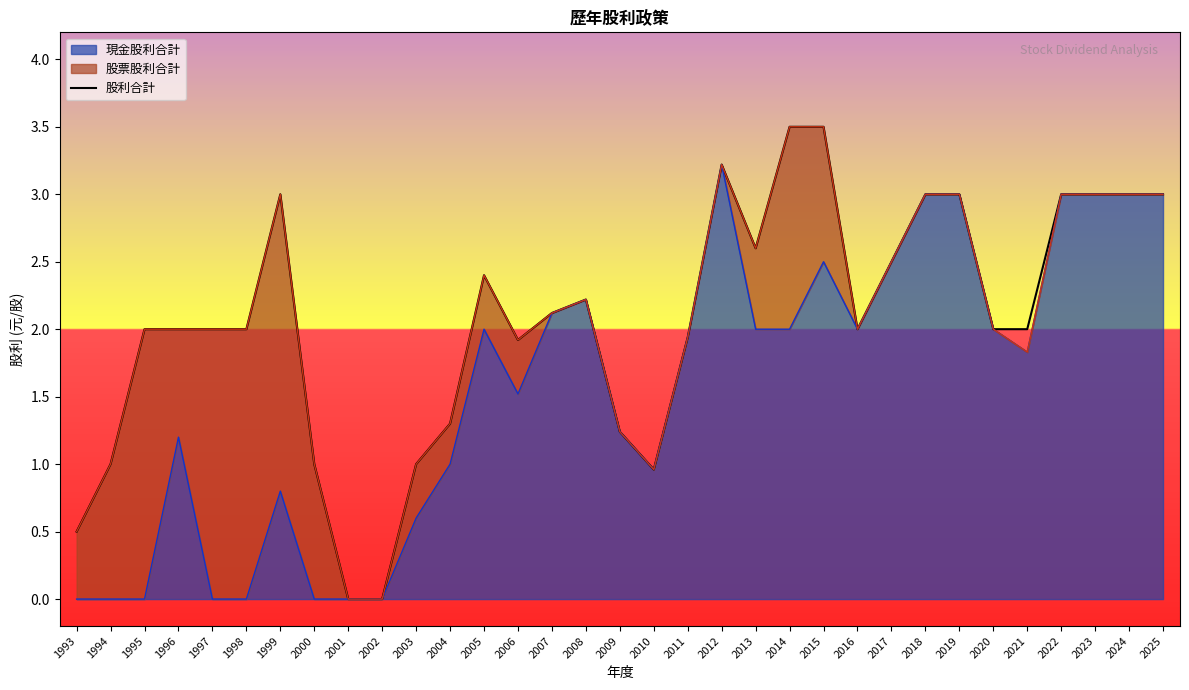

Count the number of categories in the chart.

33